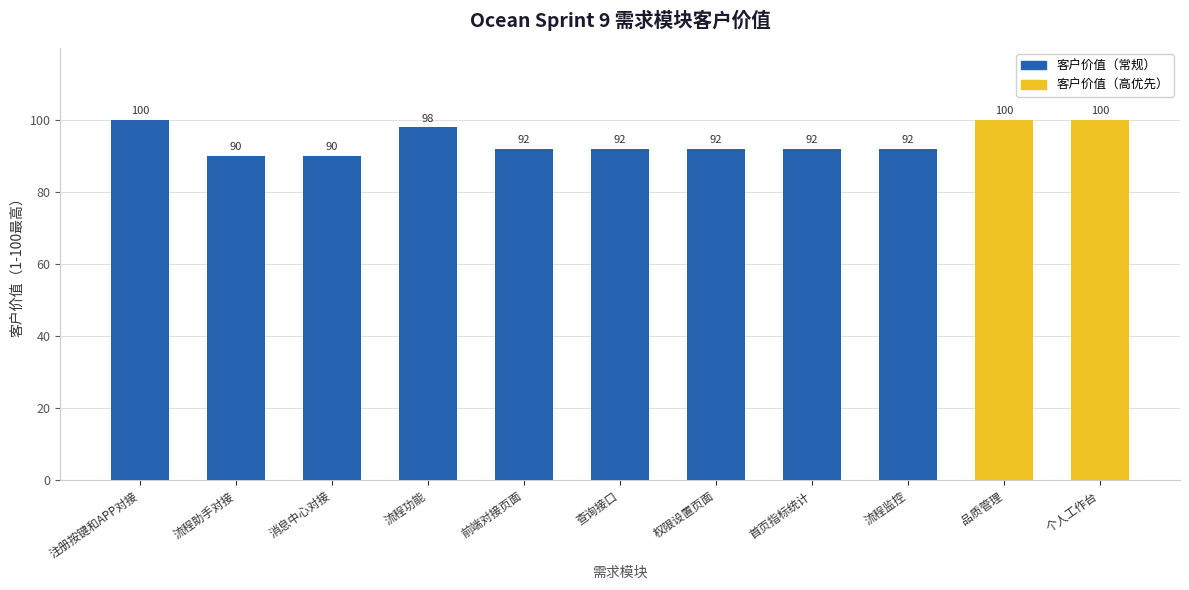

Count the values in the range 92 to 100.

9